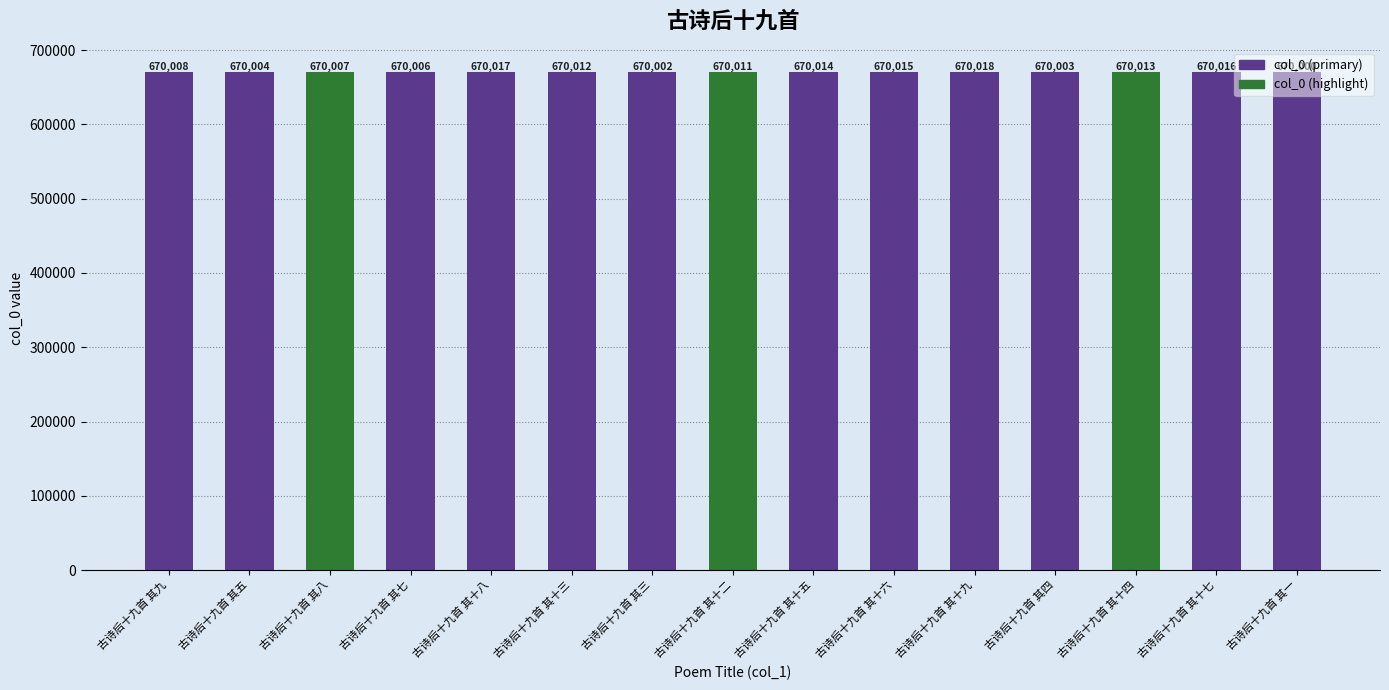

What is the value of the 12th bar from the left?

670003